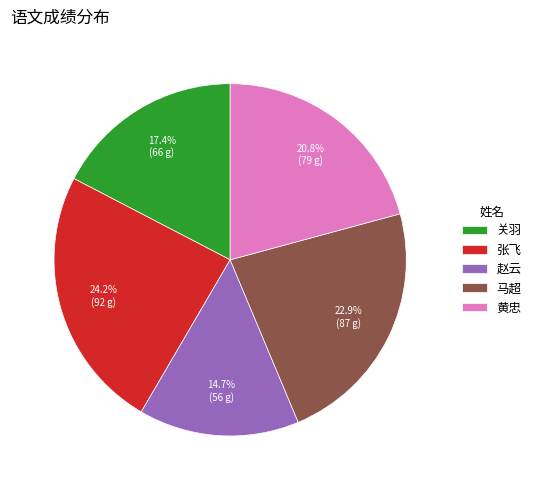

Approximately how many times larger is the value at 马超 compared to 赵云?

1.6